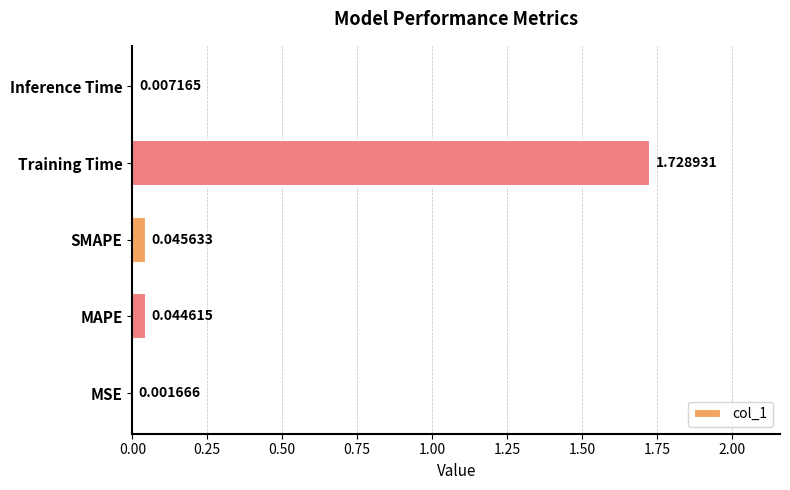

What is the change in value from MSE to Training Time?

+1.7